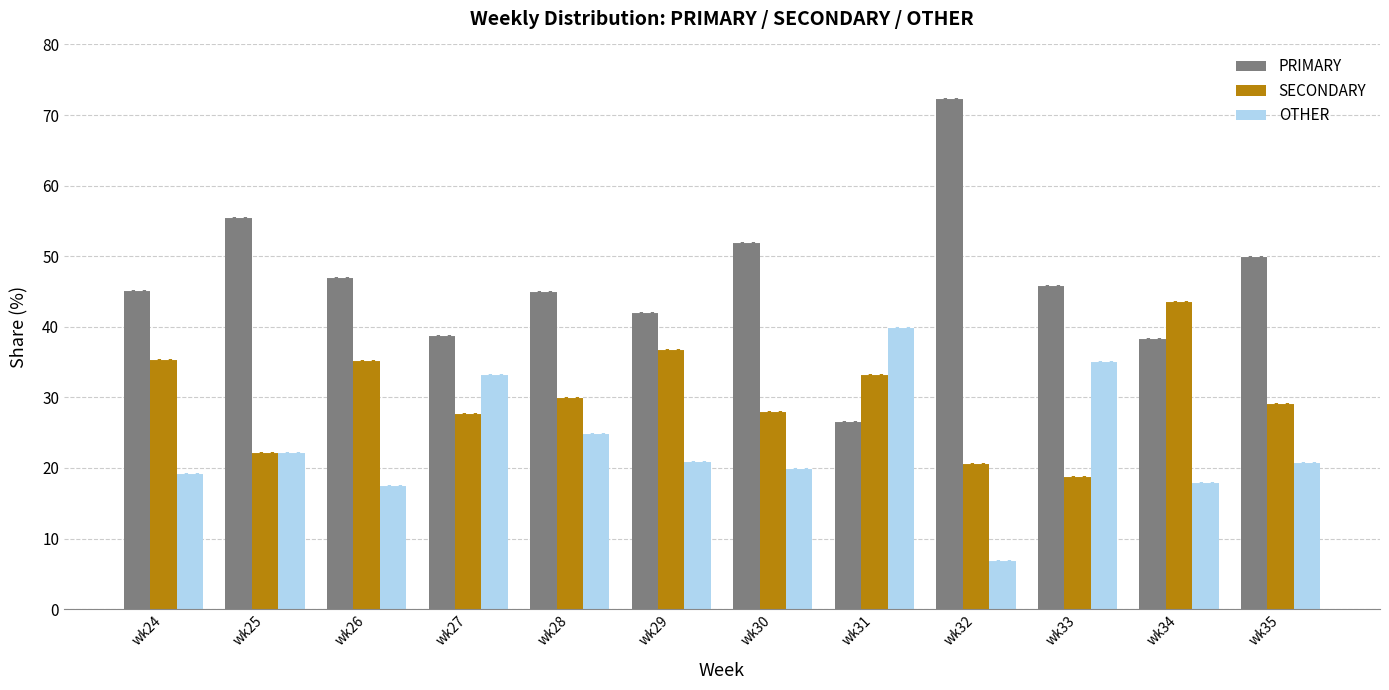

Between wk25 and wk35, which is larger?

wk25